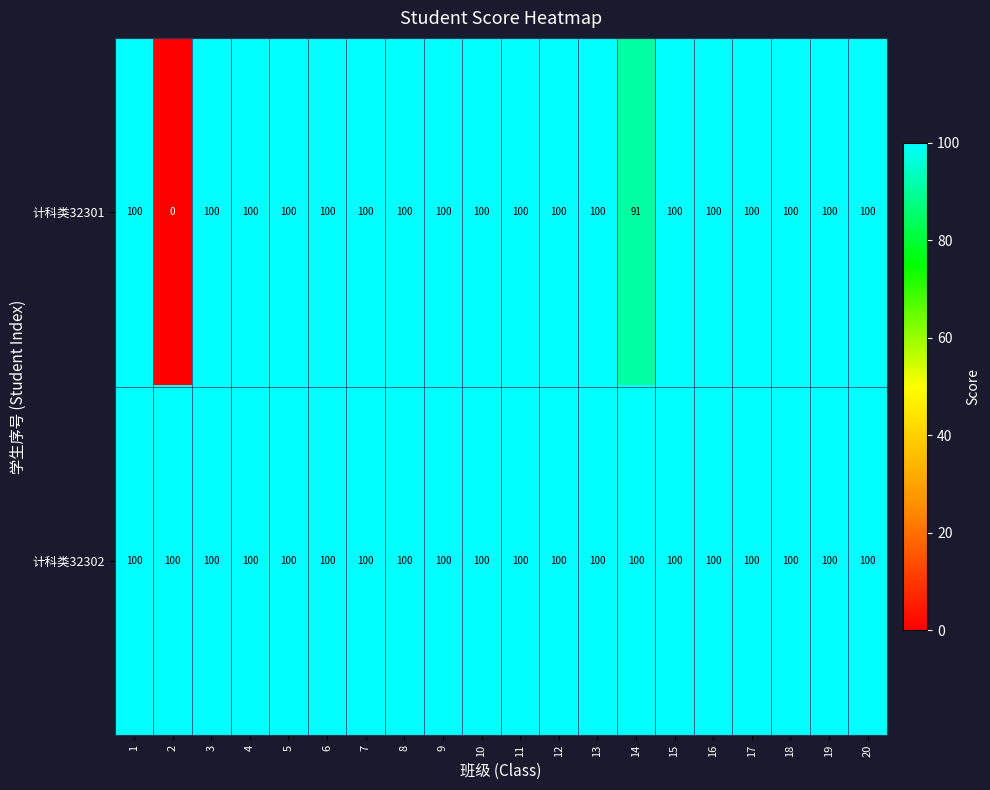

Which series has the largest total across all categories?

计科类32302